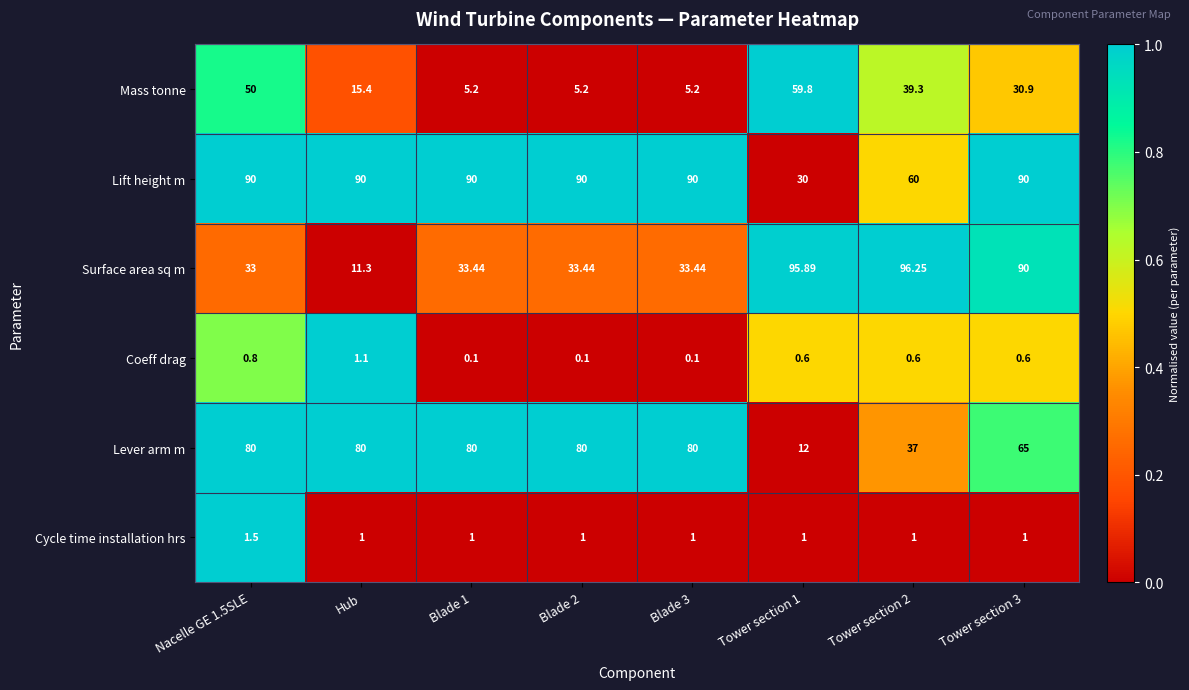

Between Tower section 2 and Tower section 3, which series saw the biggest shift?

Lift height m